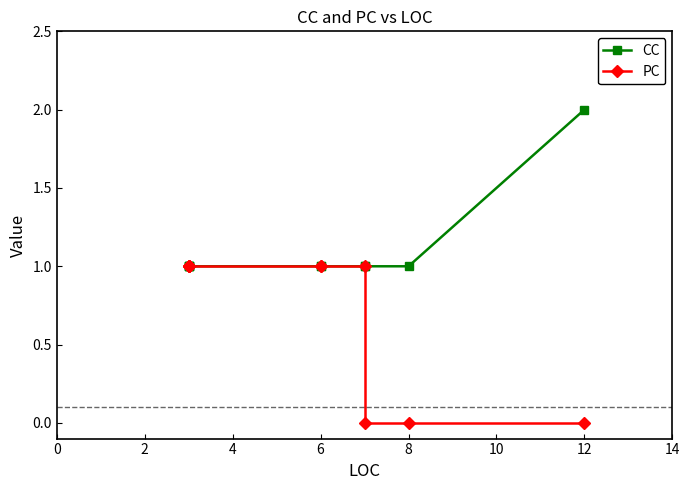

Which has a higher value, 4 or 9?

9